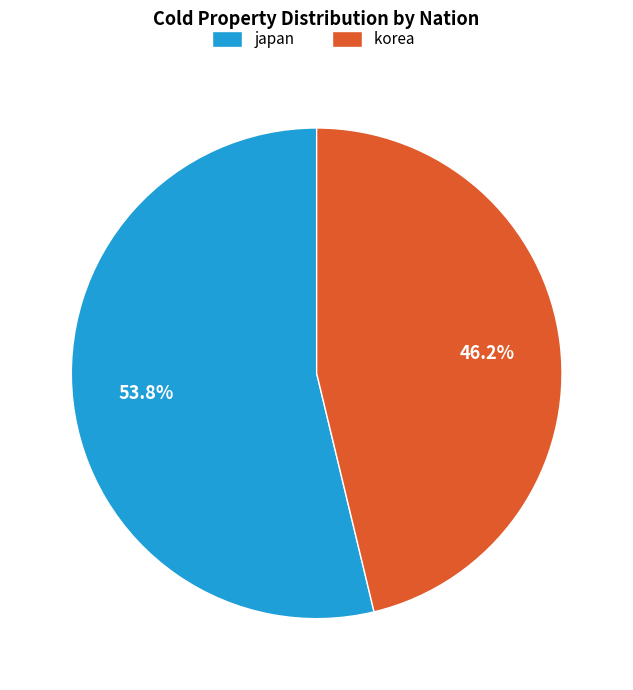

How many slices are in this pie chart?

2